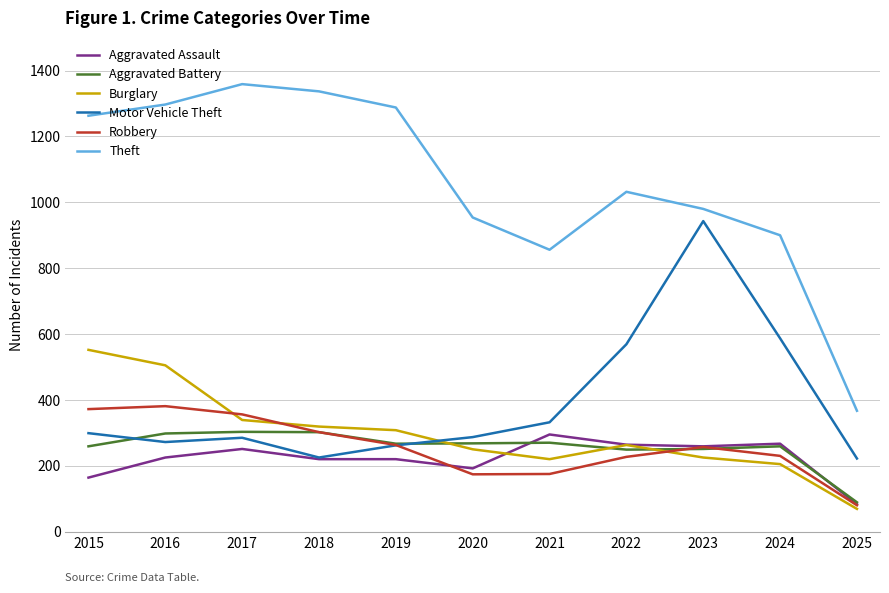

What is the smallest value displayed?

69